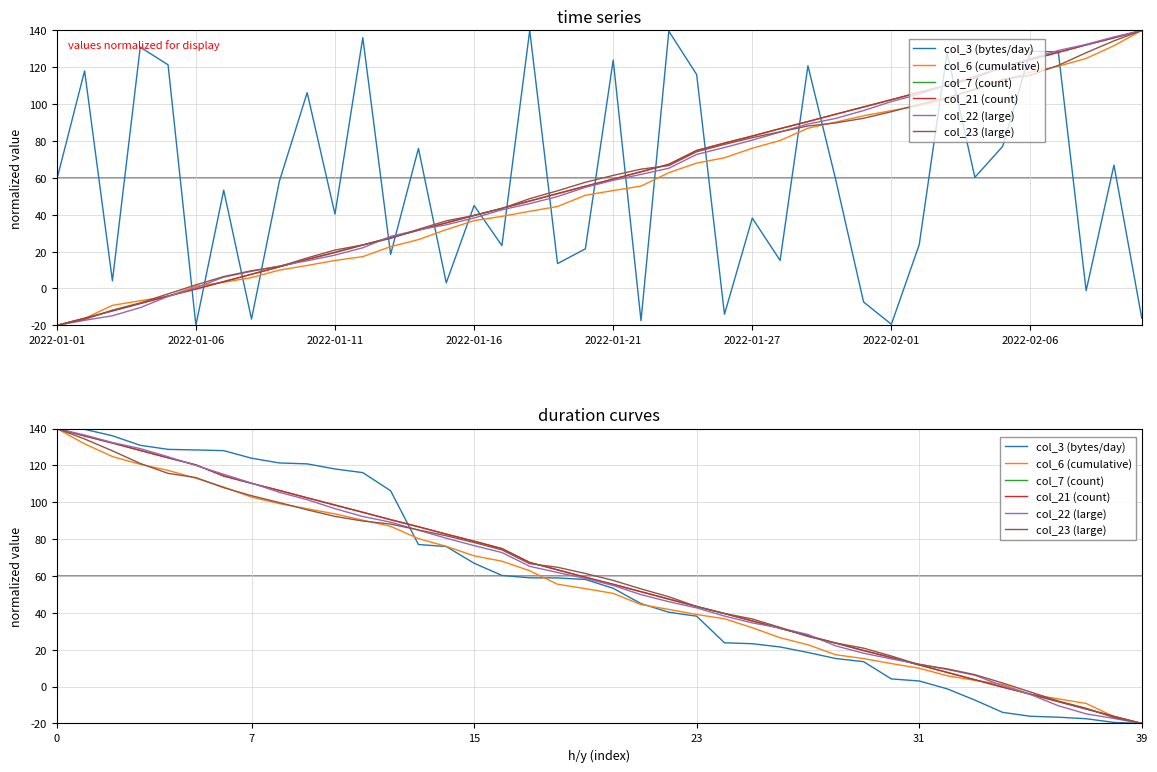

At which label does col_3 (bytes/day) first exceed 58?

2022-01-01